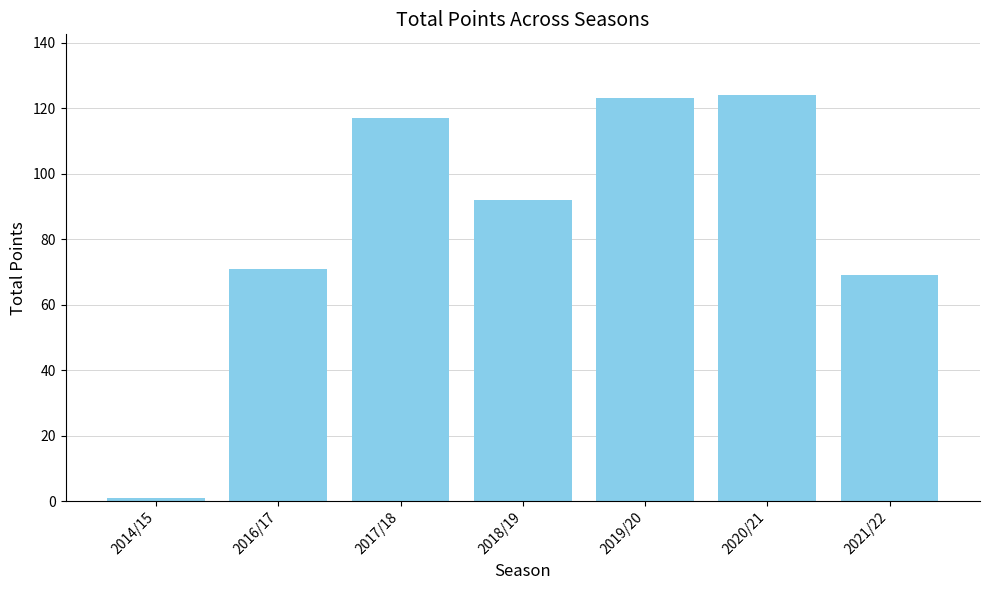

What is the minimum value shown in the chart?

1